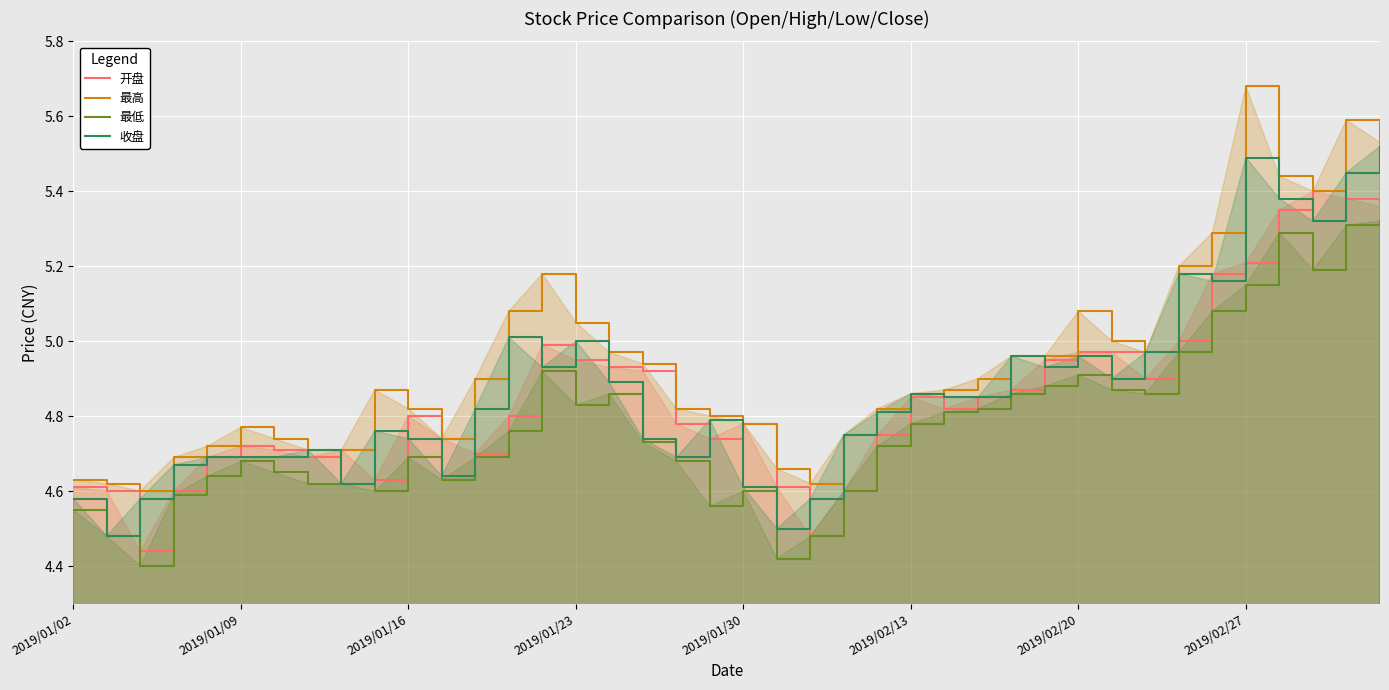

Which label corresponds to the largest value in the chart?

2019/02/27